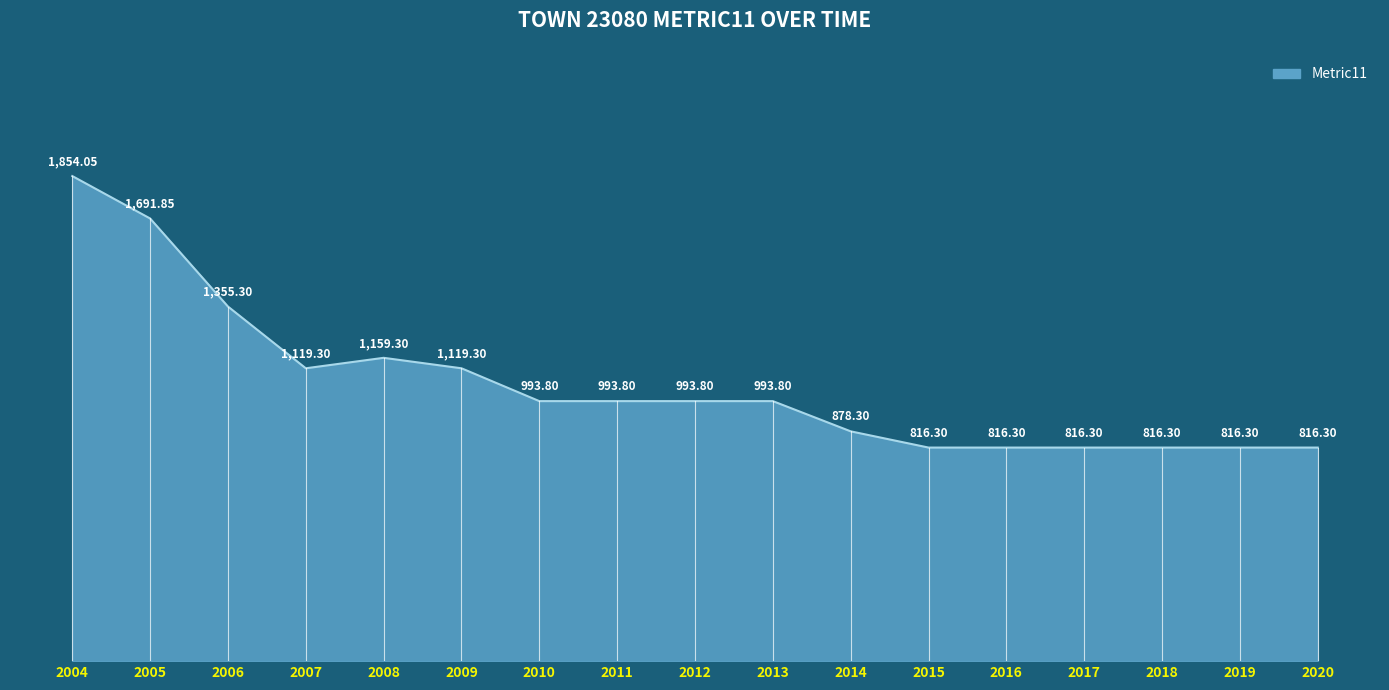

How many lines are shown in the chart?

1